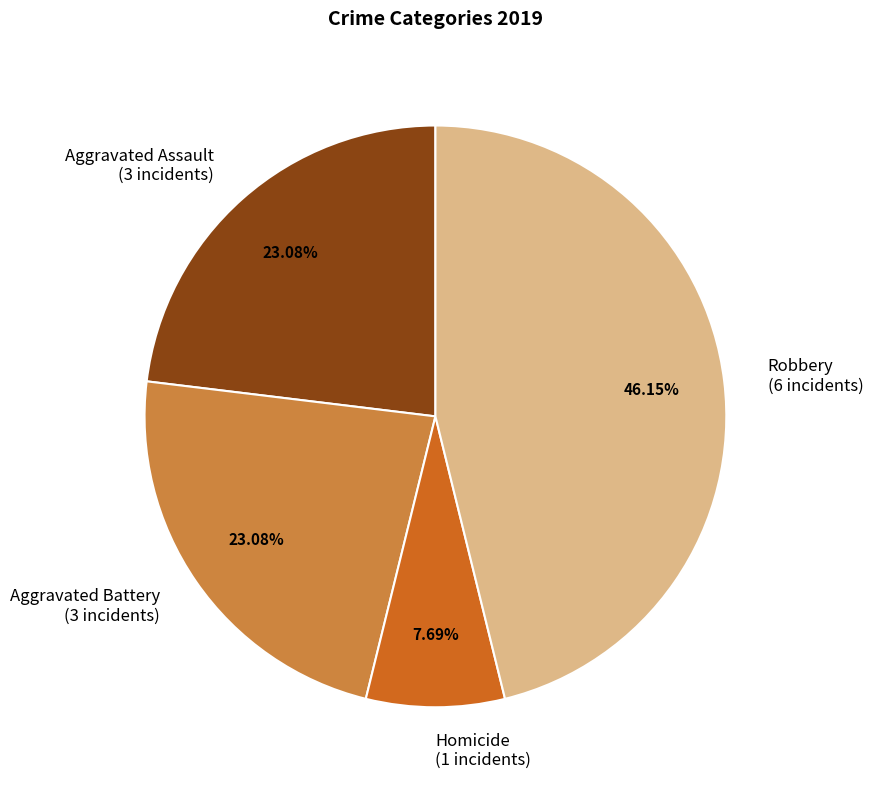

How many slices are in this pie chart?

4